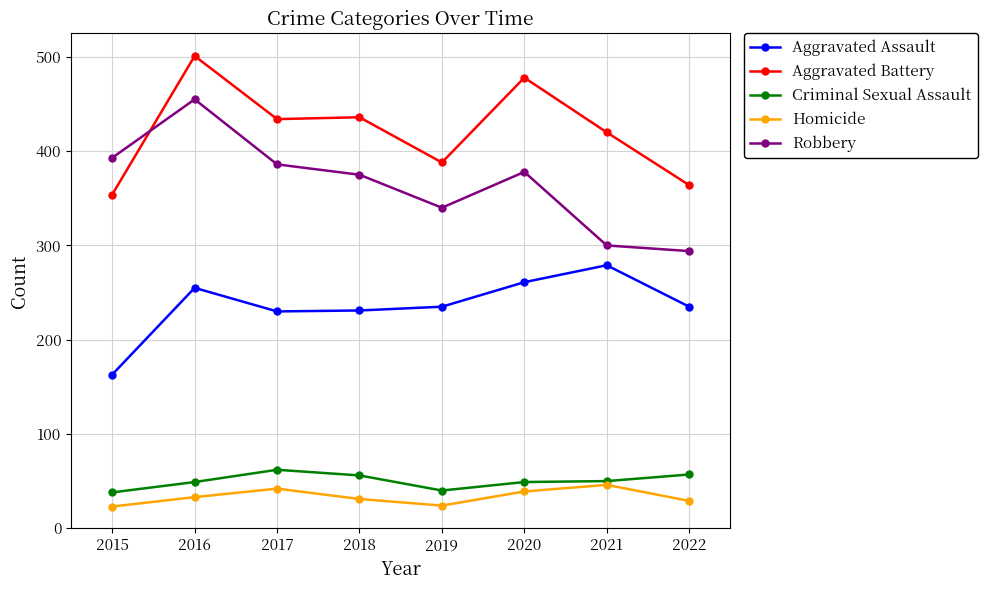

How many data points in Robbery are less than 378?

4